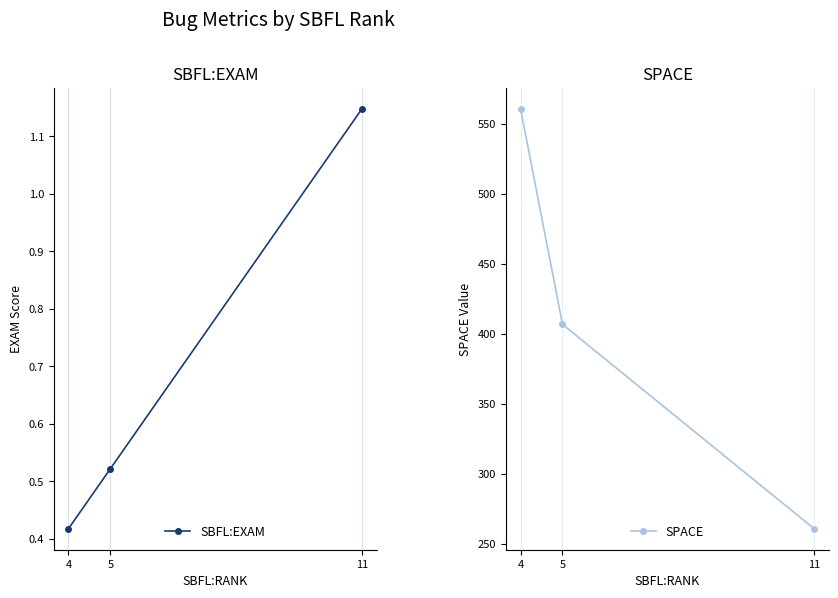

How many distinct data groups are displayed?

2